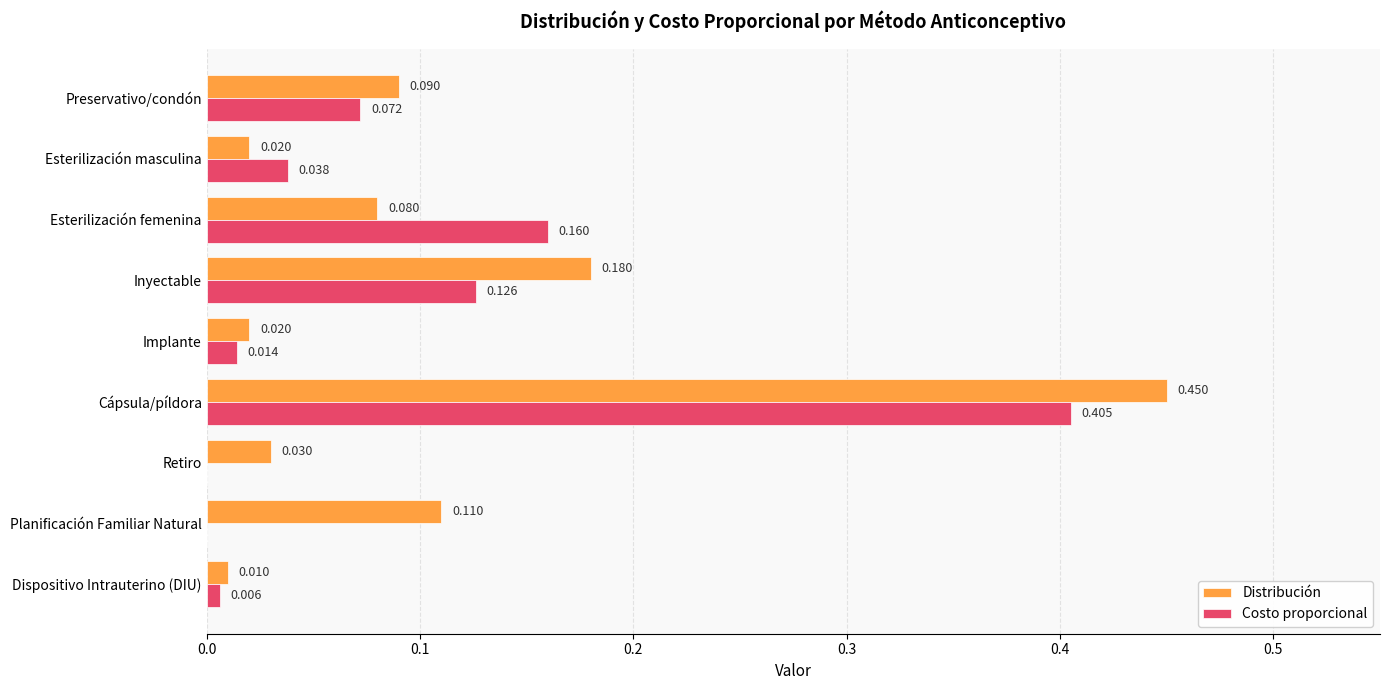

Is the value of Distribución at Retiro greater than the value of Costo proporcional at Esterilización masculina?

No